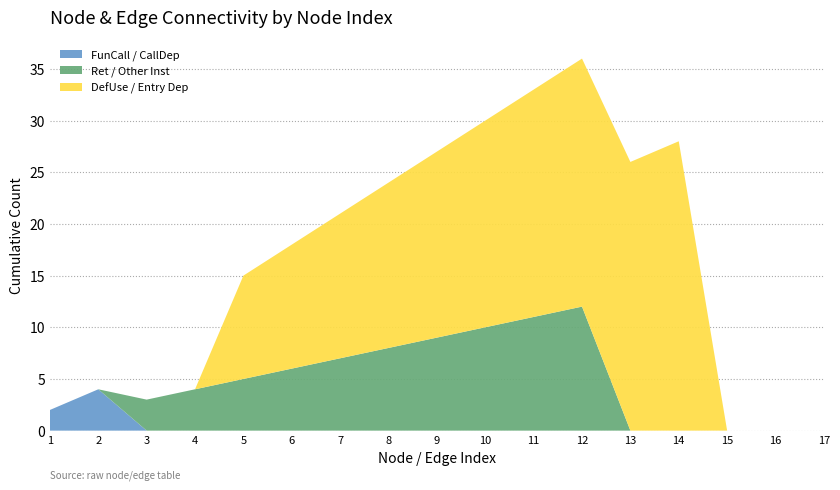

True or false: FunCall / CallDep has a value of -2 at 8.

False